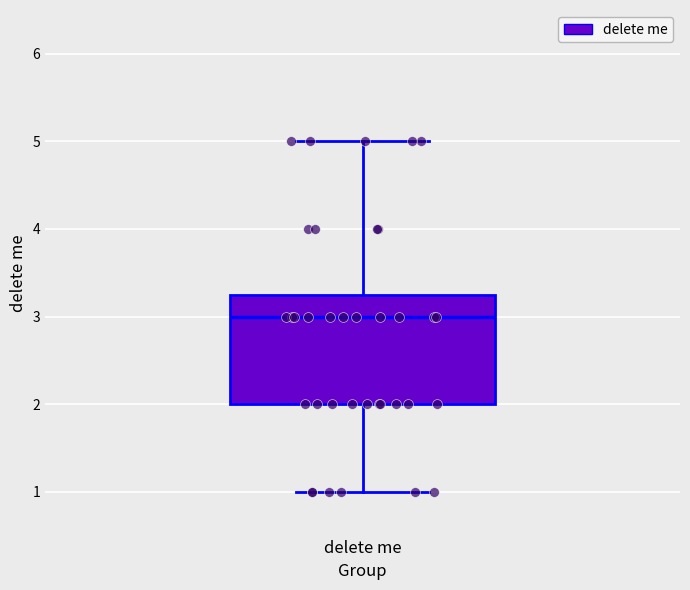

Read this box plot against the y-axis: the position of the median line, the range covered by the box, and the ends of both whiskers. The values are not printed on the chart, so give them approximately, as read against the axis.

median 3.0, box 2.0 to 3.3, whiskers 1.0 to 5.0